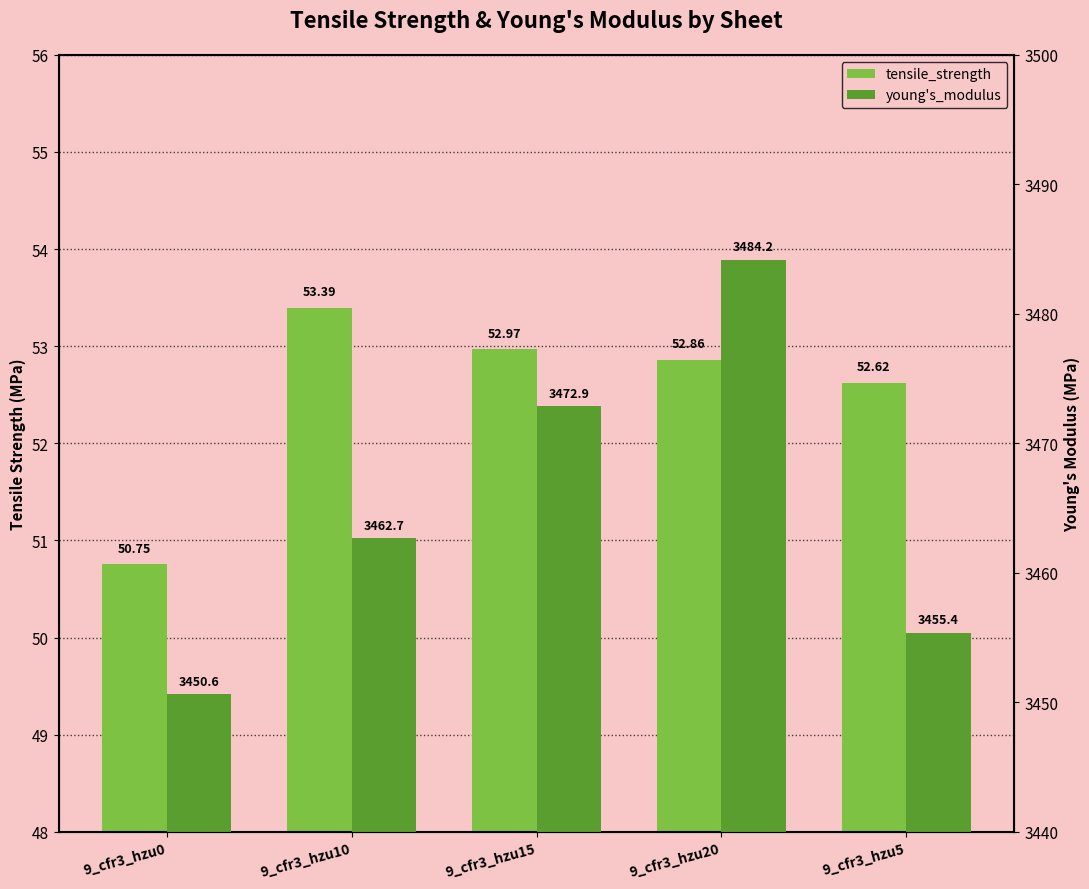

What is the label of the 2nd bar from the right?

9_cfr3_hzu20